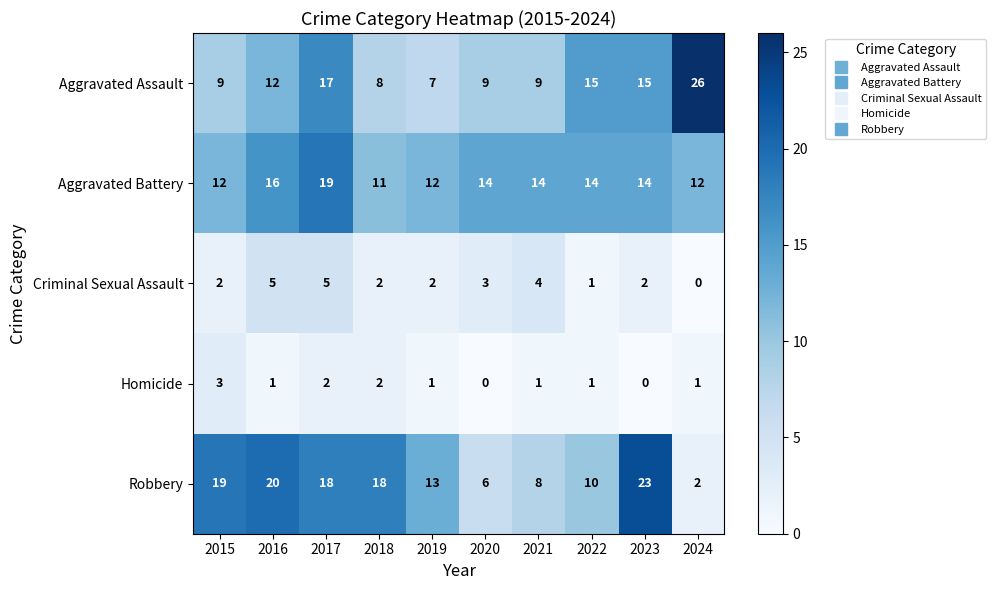

What is the total value across all series at 2022?

41